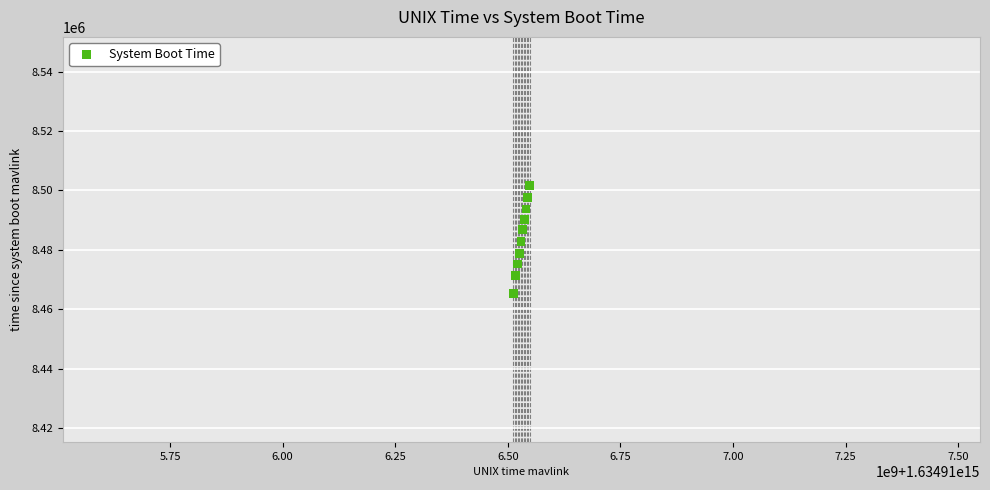

What is the range of Y values (max minus min)?

36502